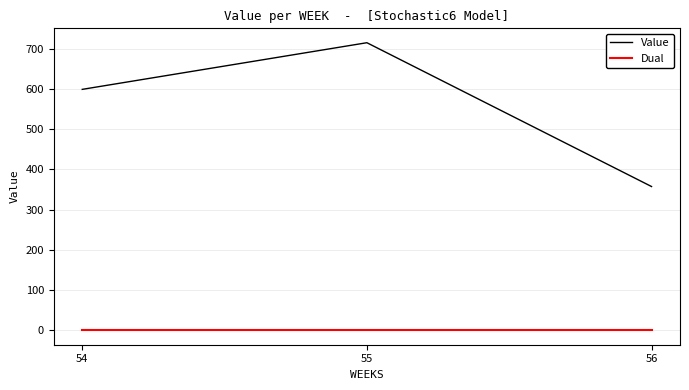

At which category does the chart reach its peak across all series?

55